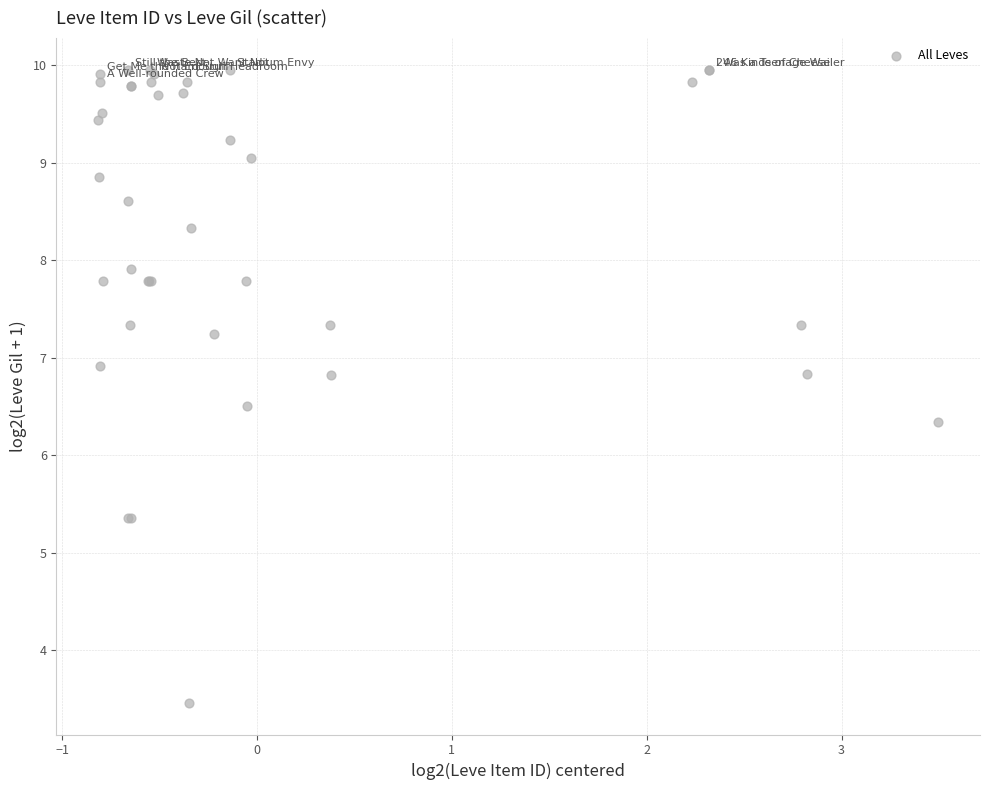

What Y value in the scatter plot is closest to 6?

6.3